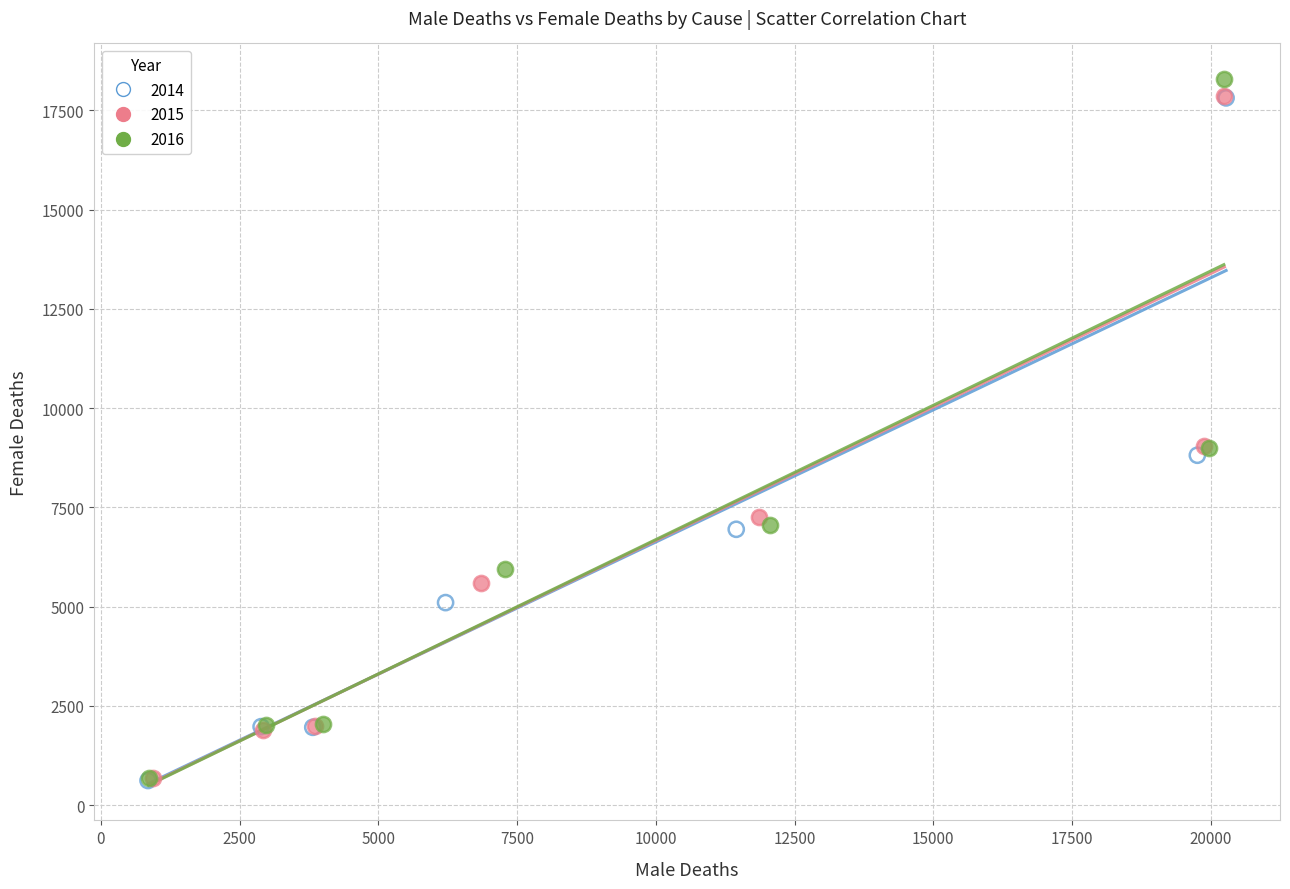

Which series has the widest spread of Y values?

2016